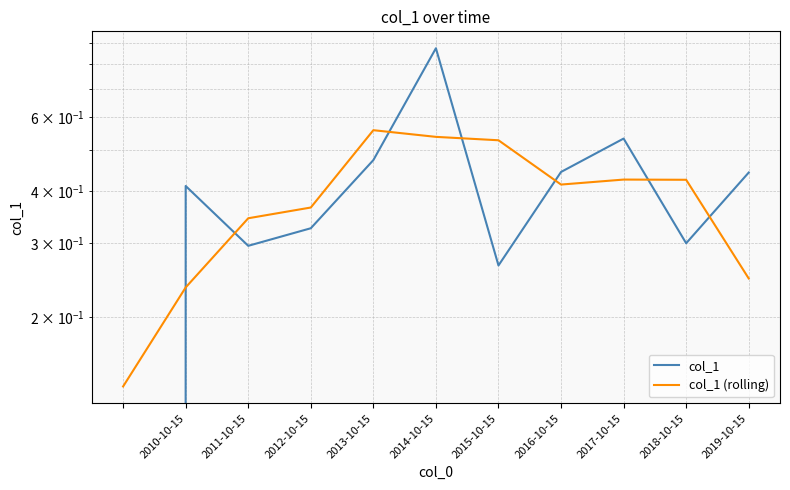

Reading left to right, what are all the values shown in this chart?

col_1: 0.0	0.4	0.3	0.3	0.5	0.9	0.3	0.4	0.5	0.3	0.4
col_1 (rolling): 0.1	0.2	0.3	0.4	0.6	0.5	0.5	0.4	0.4	0.4	0.2